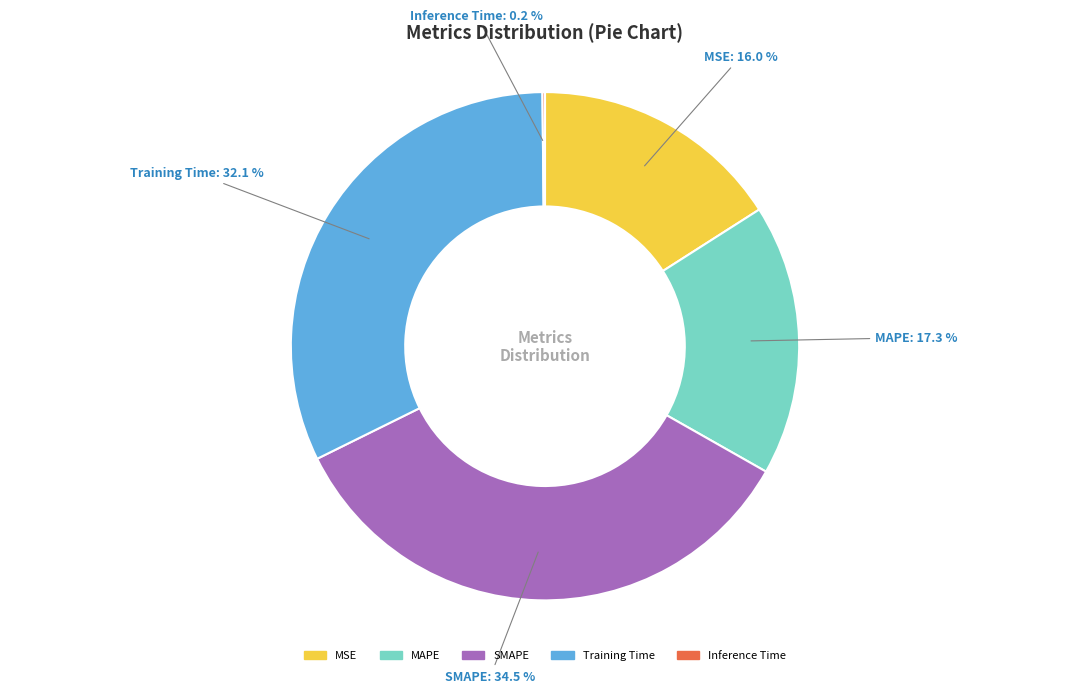

What is the largest slice in the pie chart?

SMAPE